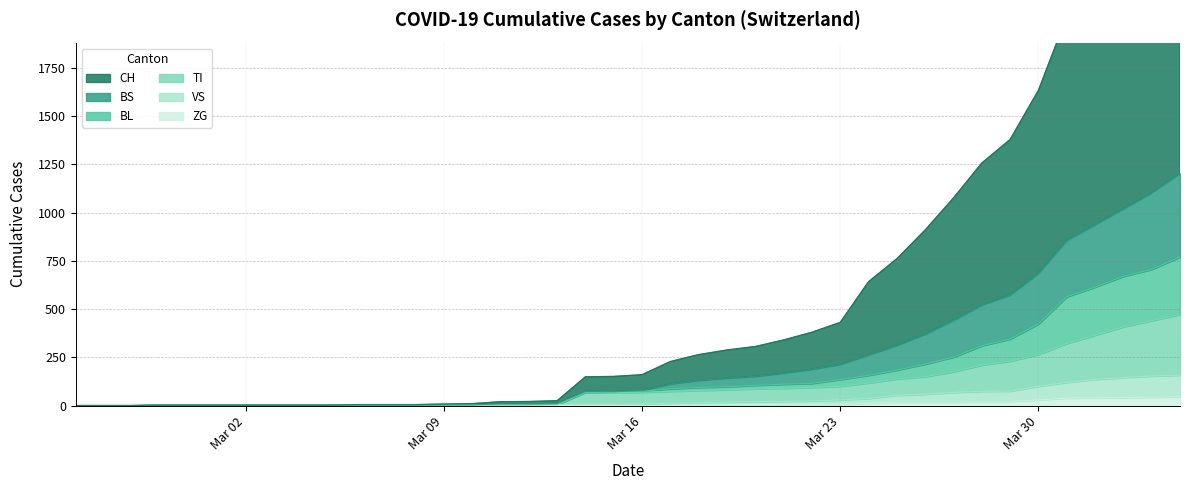

What is the highest value of the ZG series?

46